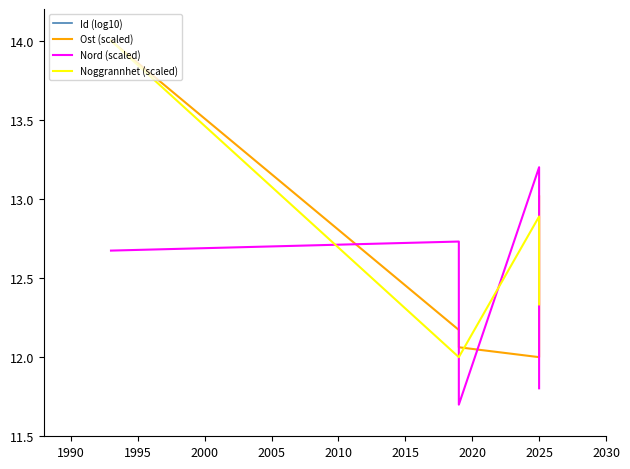

At which category is the sum across all series the highest?

1995